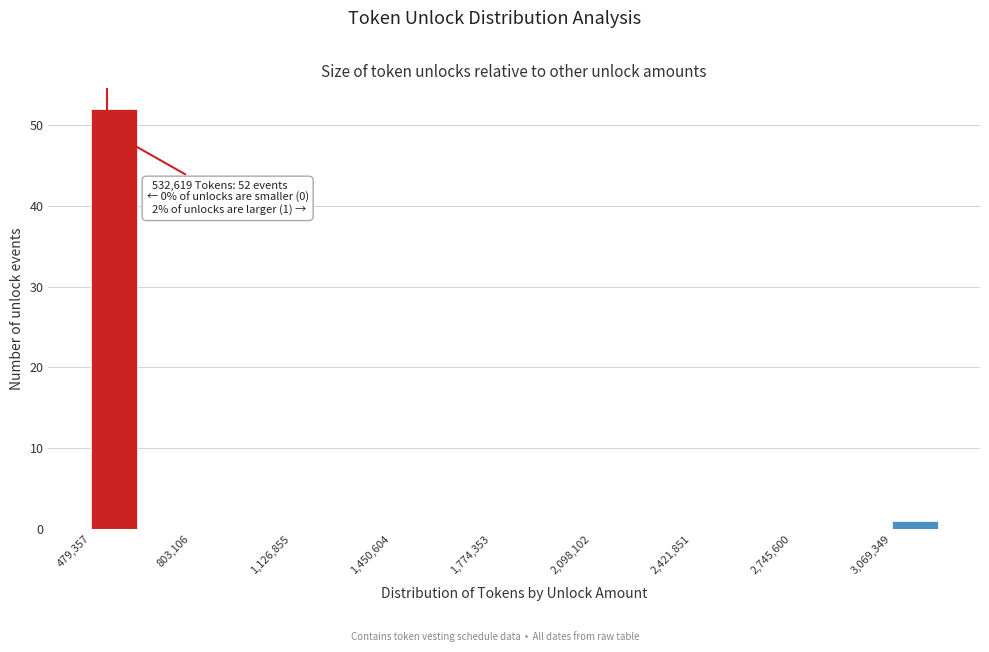

Read against the x-axis, roughly where is the centre of the tallest bar?

550000